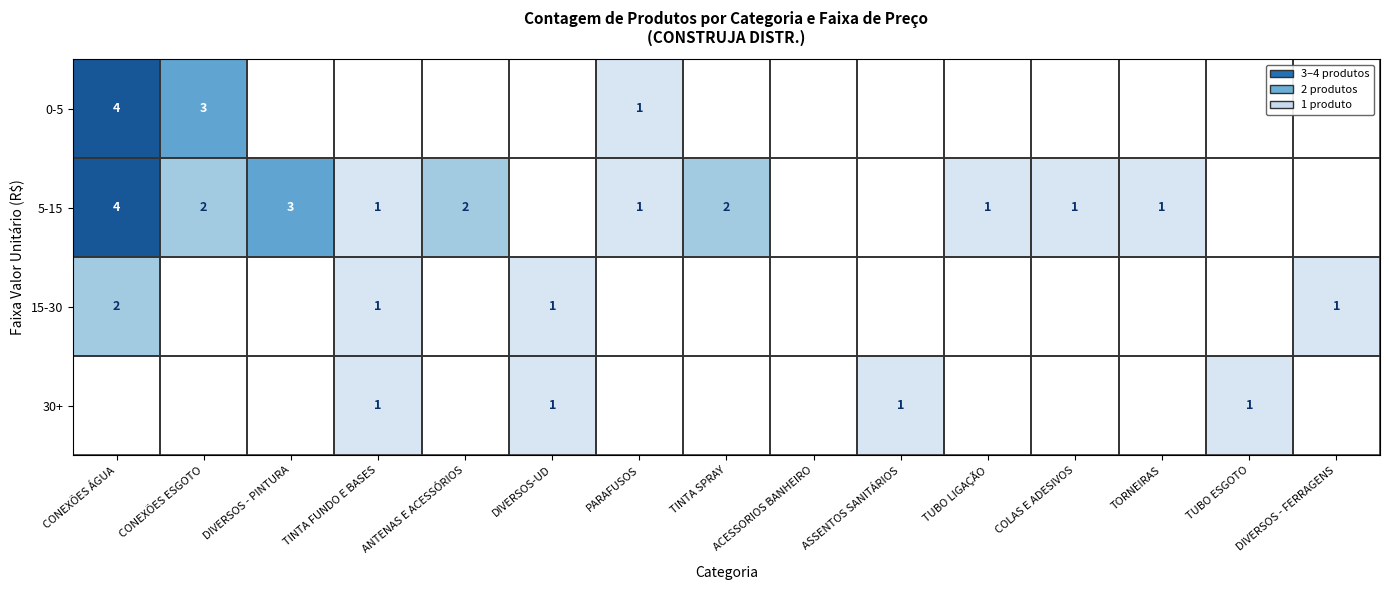

True or false: 30+ has a value of 1 at TUBO ESGOTO.

True